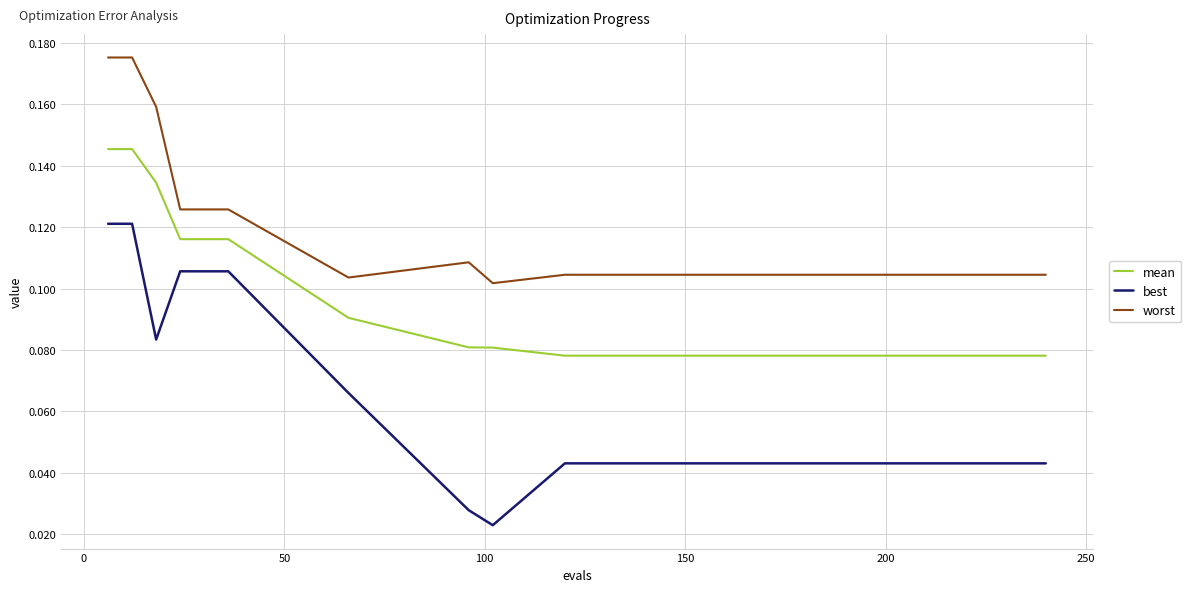

Rank the series by their average value, from lowest to highest.

best, mean, worst